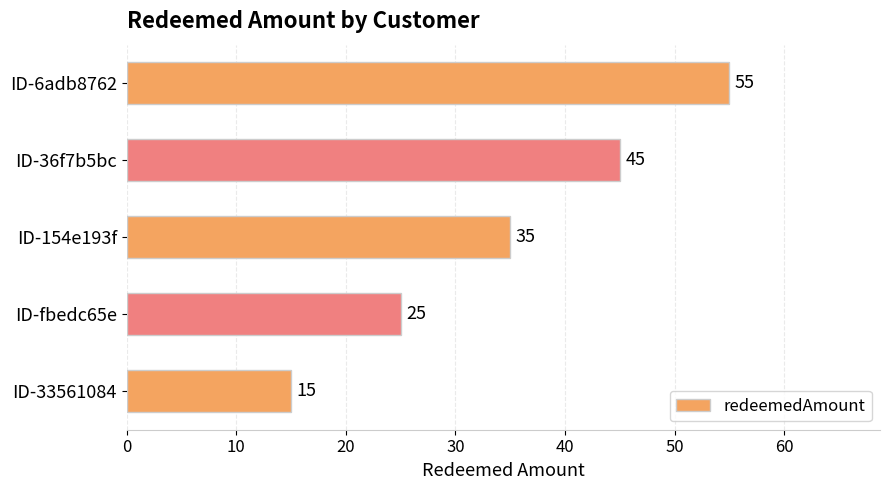

What is the sum of all values?

175